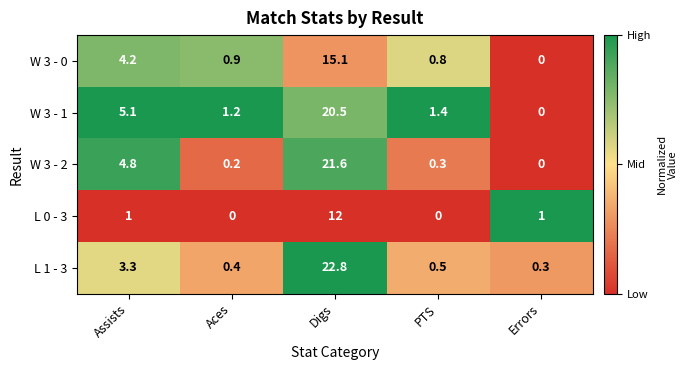

What is the total value across all series at PTS?

3.0